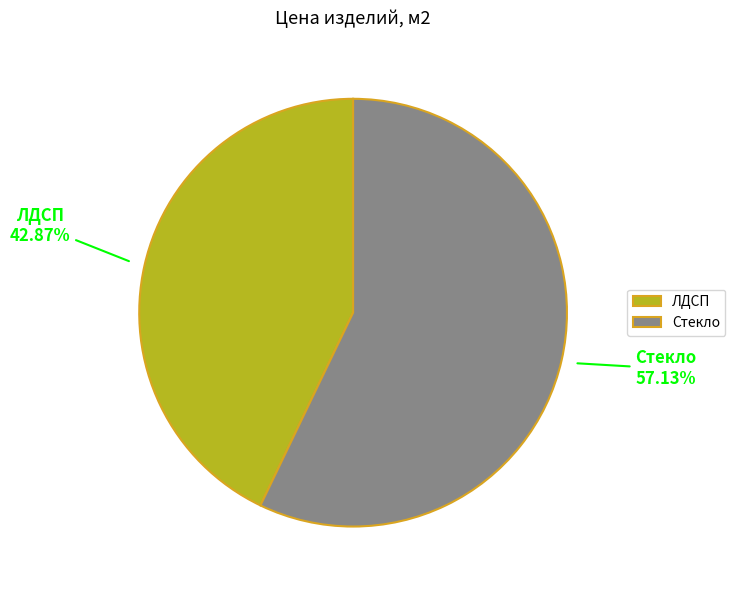

Is the sum of ЛДСП and Стекло greater than half?

Yes